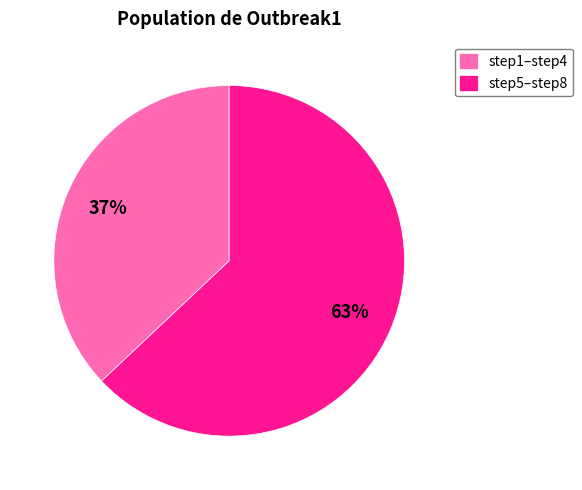

To the nearest percent, what is the average slice percentage?

50%